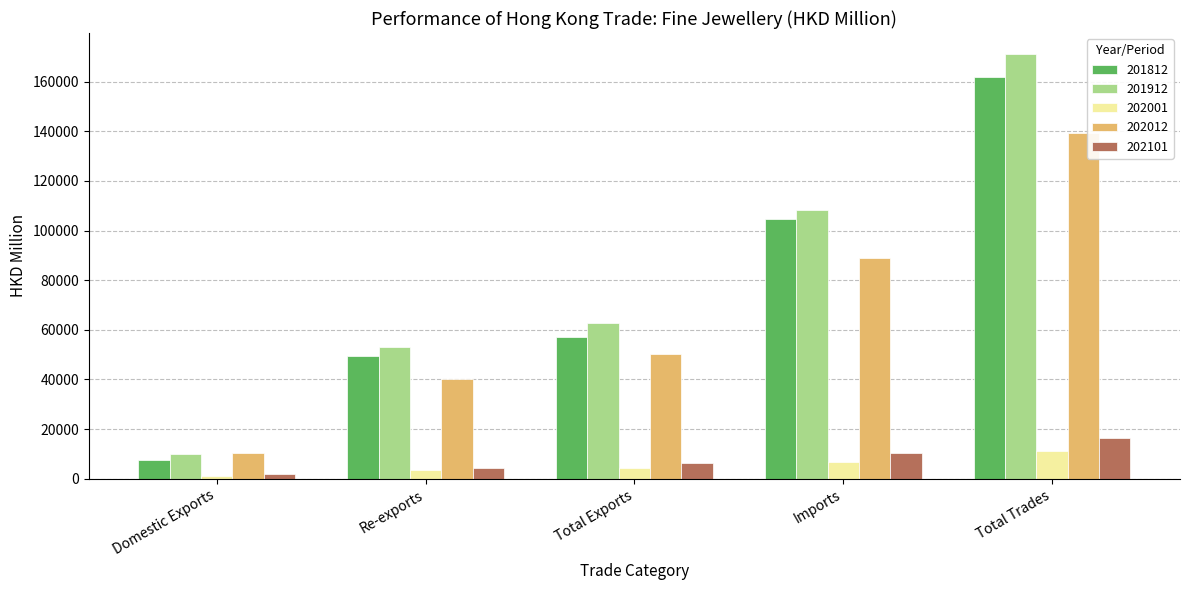

What position from the right is Total Trades?

1